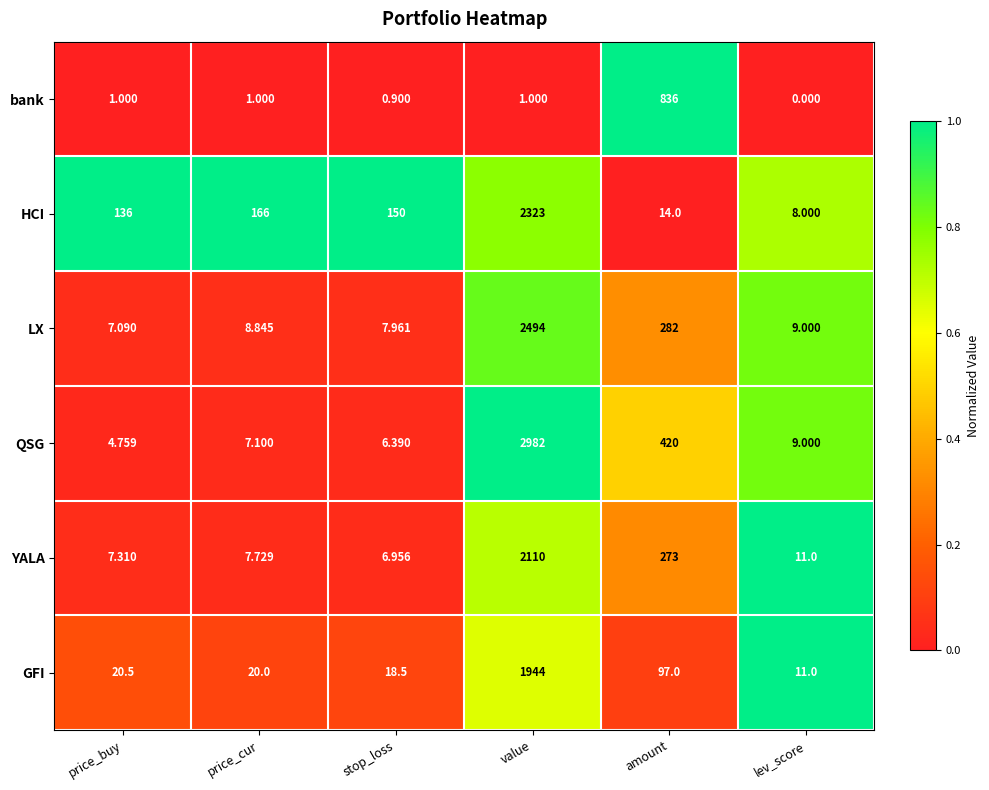

Where does the GFI series first go above 20?

price_buy